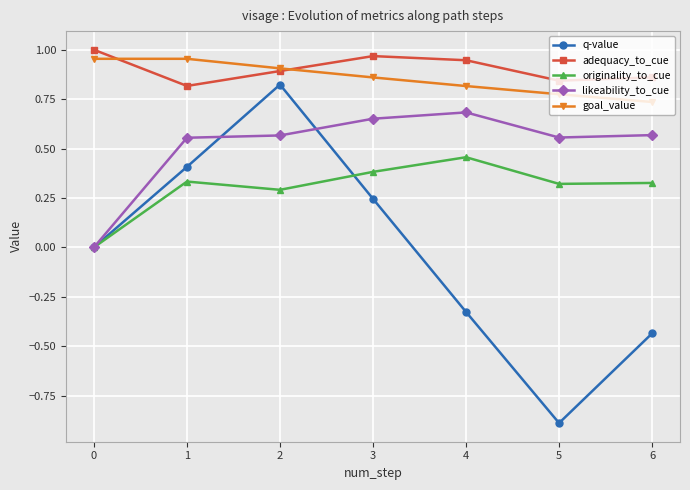

What are all the series names shown in the legend?

q-value, adequacy_to_cue, originality_to_cue, likeability_to_cue, goal_value